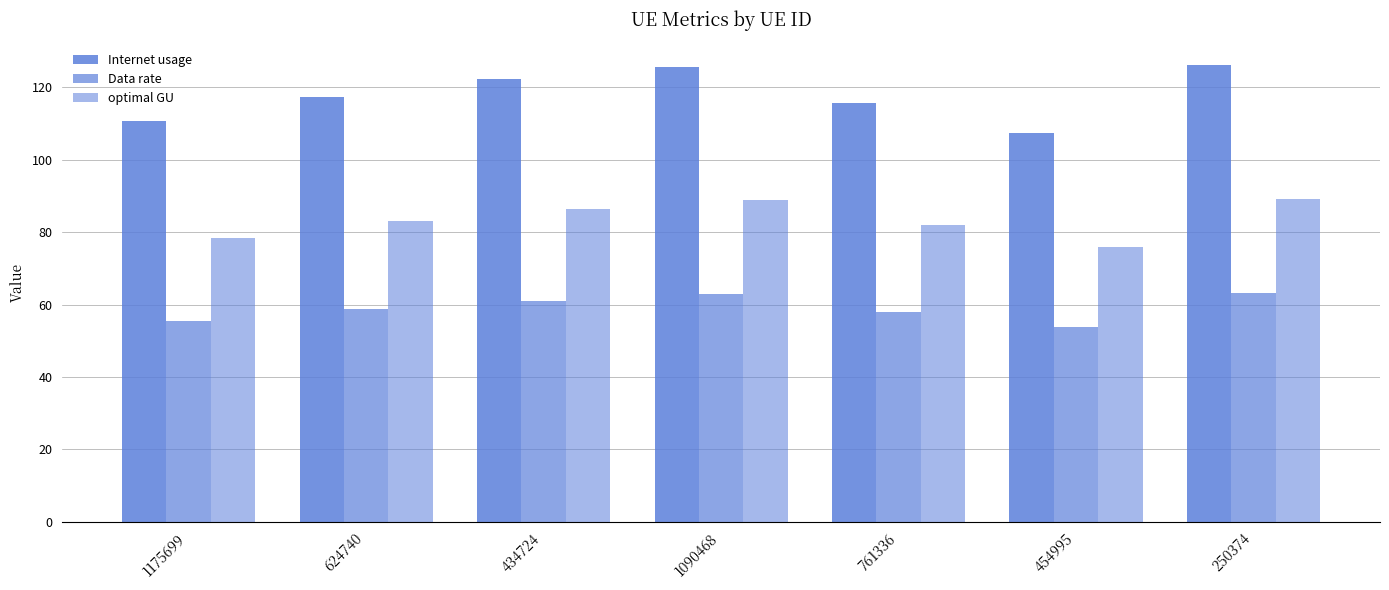

How many groups of bars are there?

7